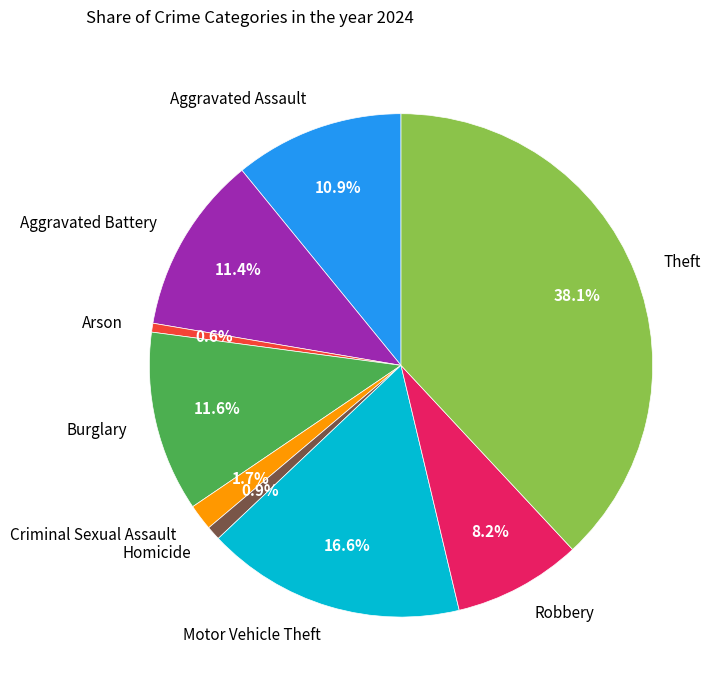

What is the largest slice in the pie chart?

Theft